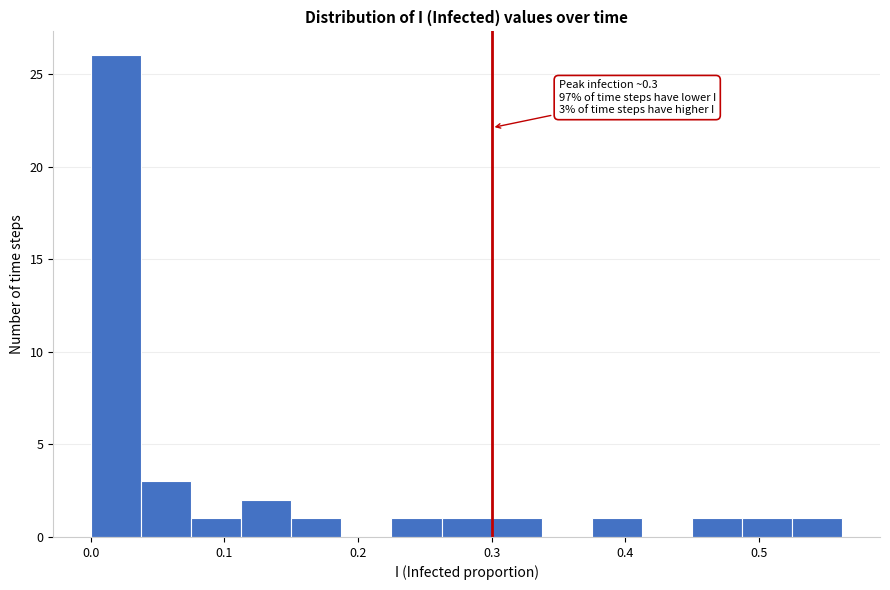

Around what value on the x-axis is the tallest bar? Give the approximate position of its centre, as read against the axis.

0.02